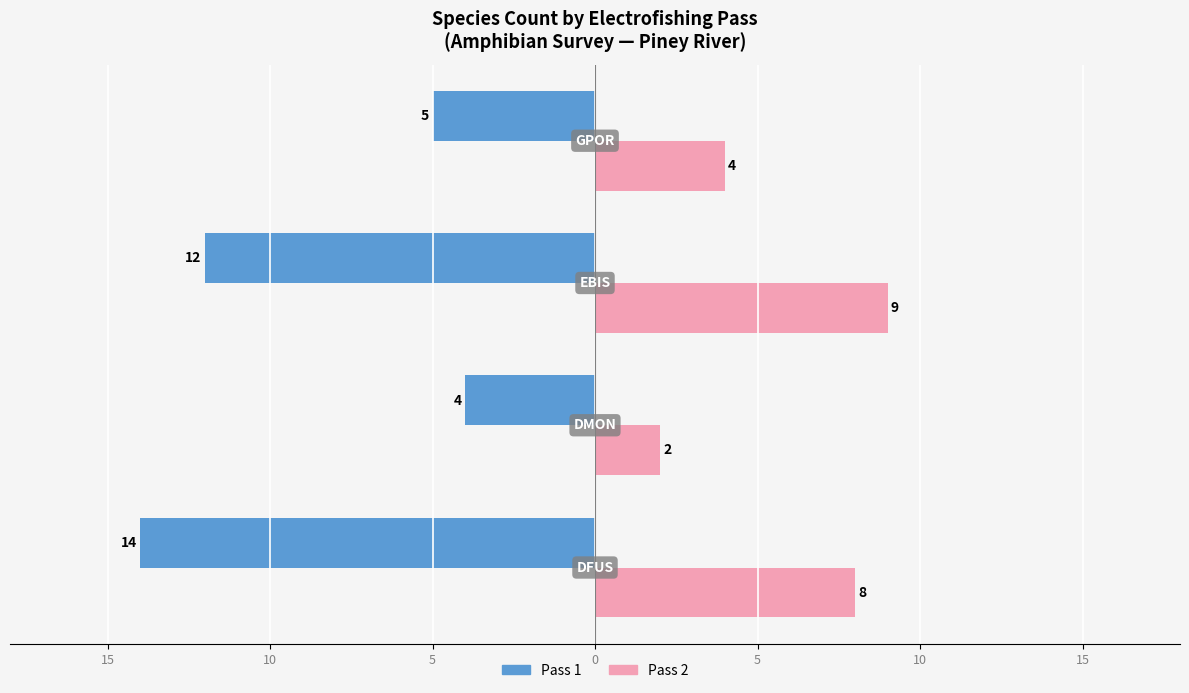

What are all the series names shown in the legend?

Pass 1, Pass 2